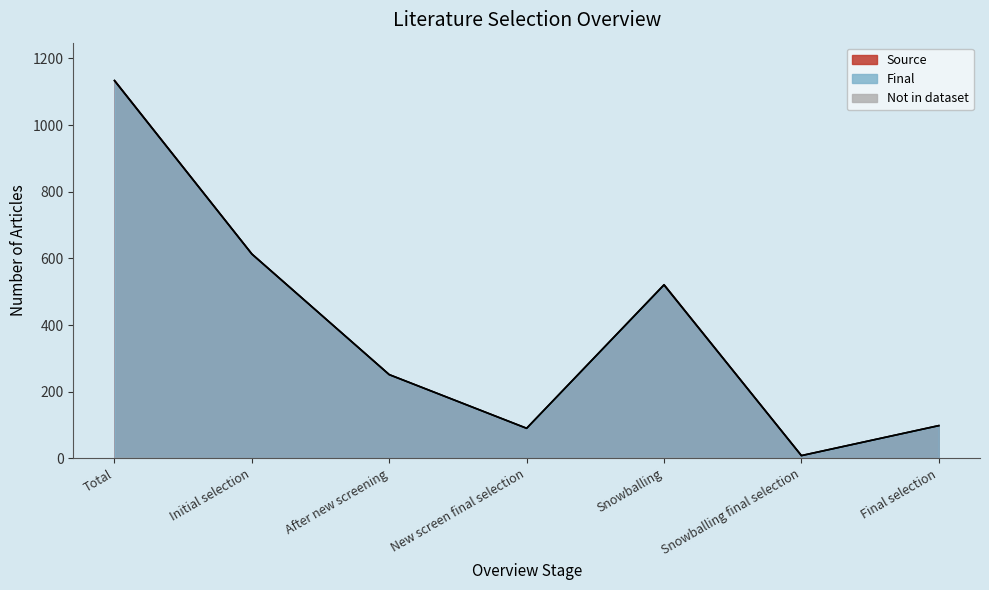

At which category does the chart reach its minimum across all series?

Snowballing final selection